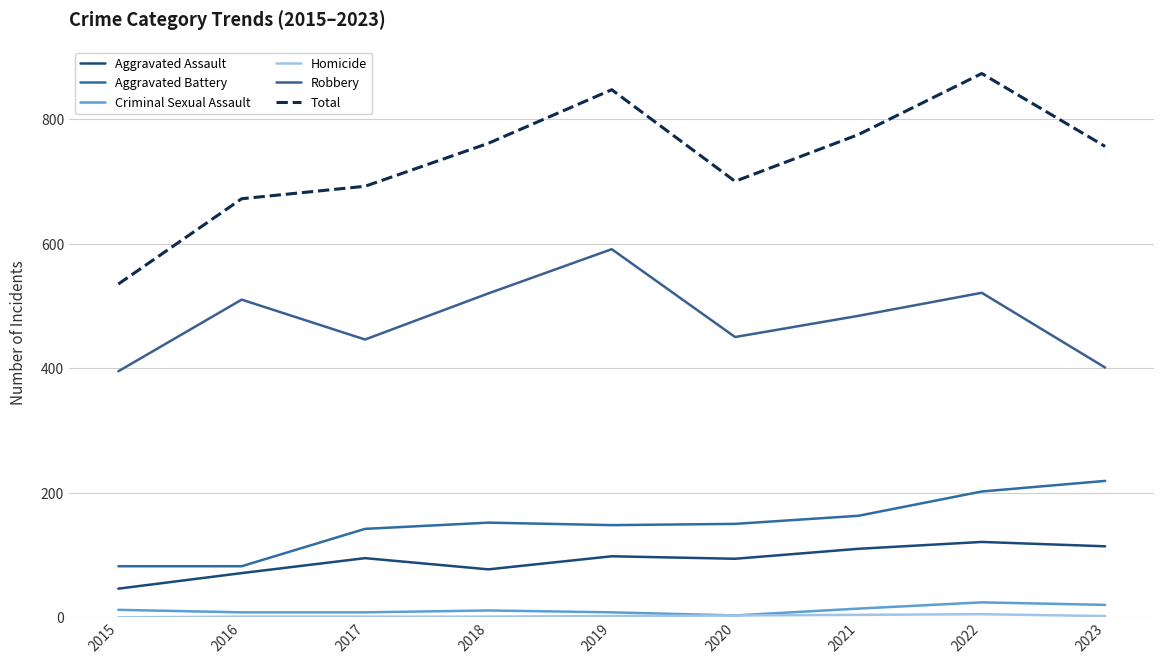

The Robbery series shows 173 at 2015. True or false?

False